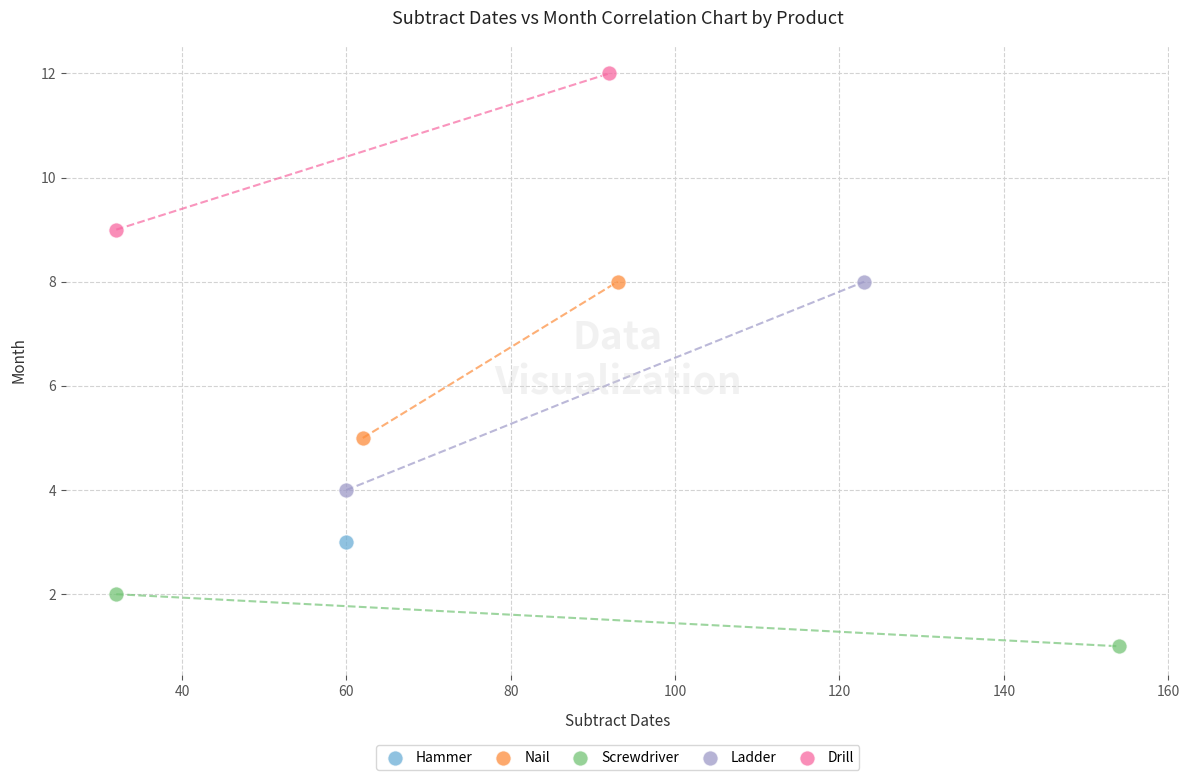

Which series contains the highest Y value?

Drill